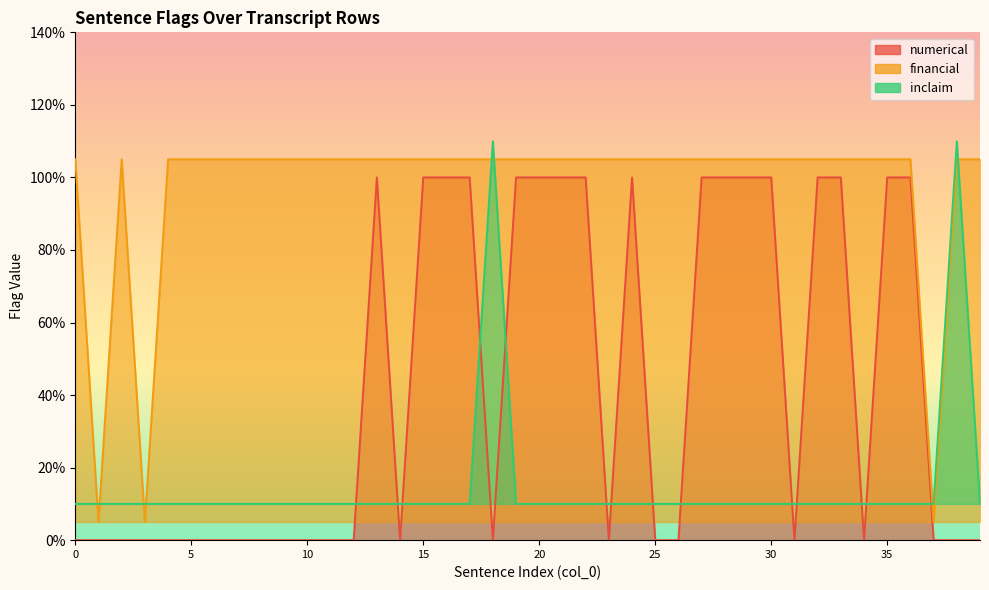

Is it true that numerical equals -0.6 at 1?

False